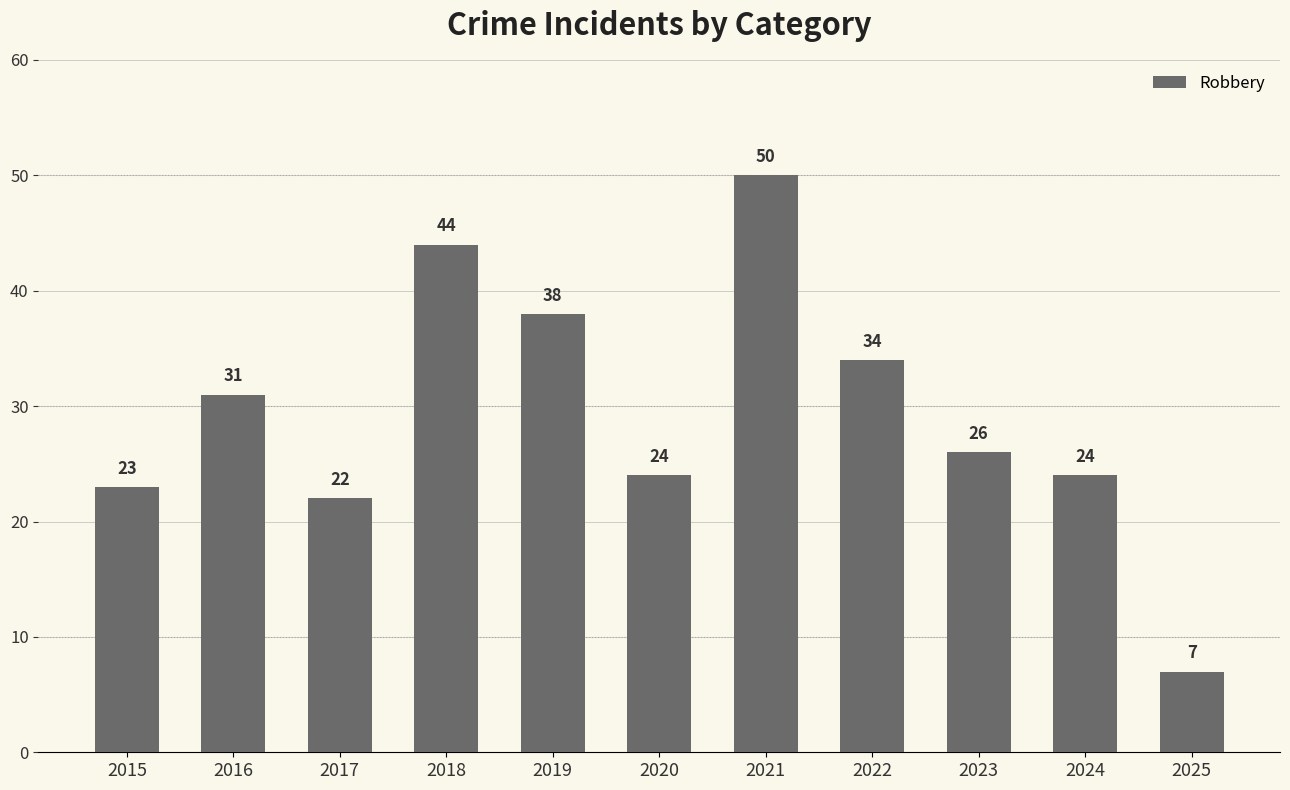

What is the sum of the values at 2022 and 2020?

58